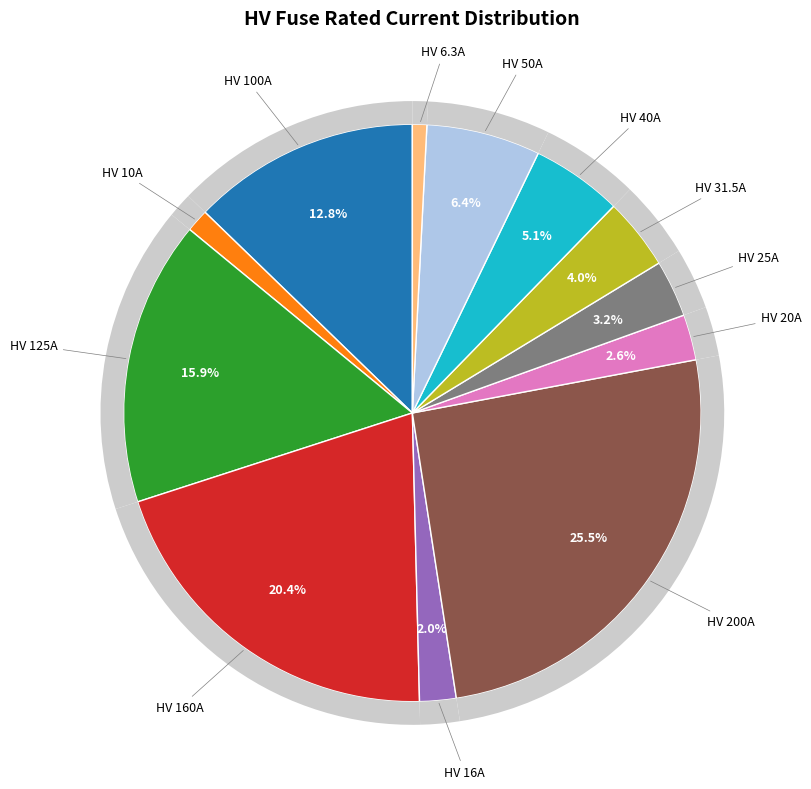

Which slice is the smallest?

HV 6.3A